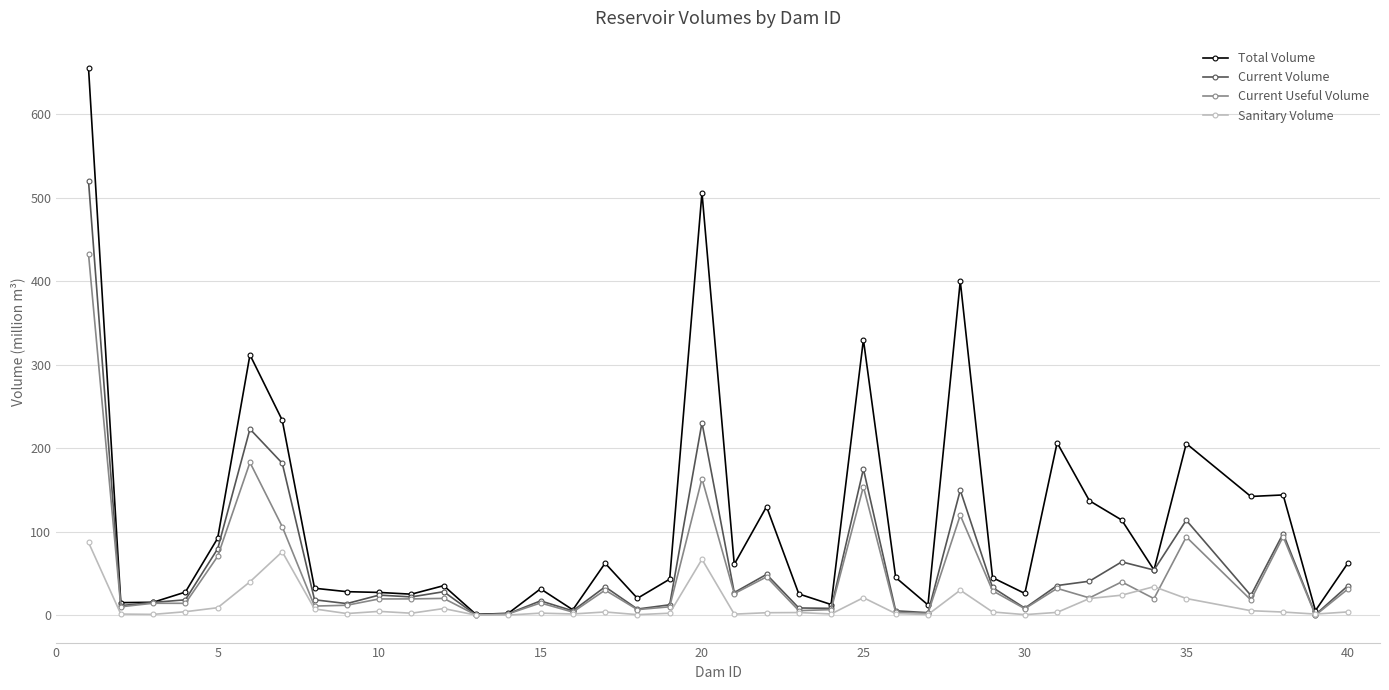

Count the number of data series in this chart.

4